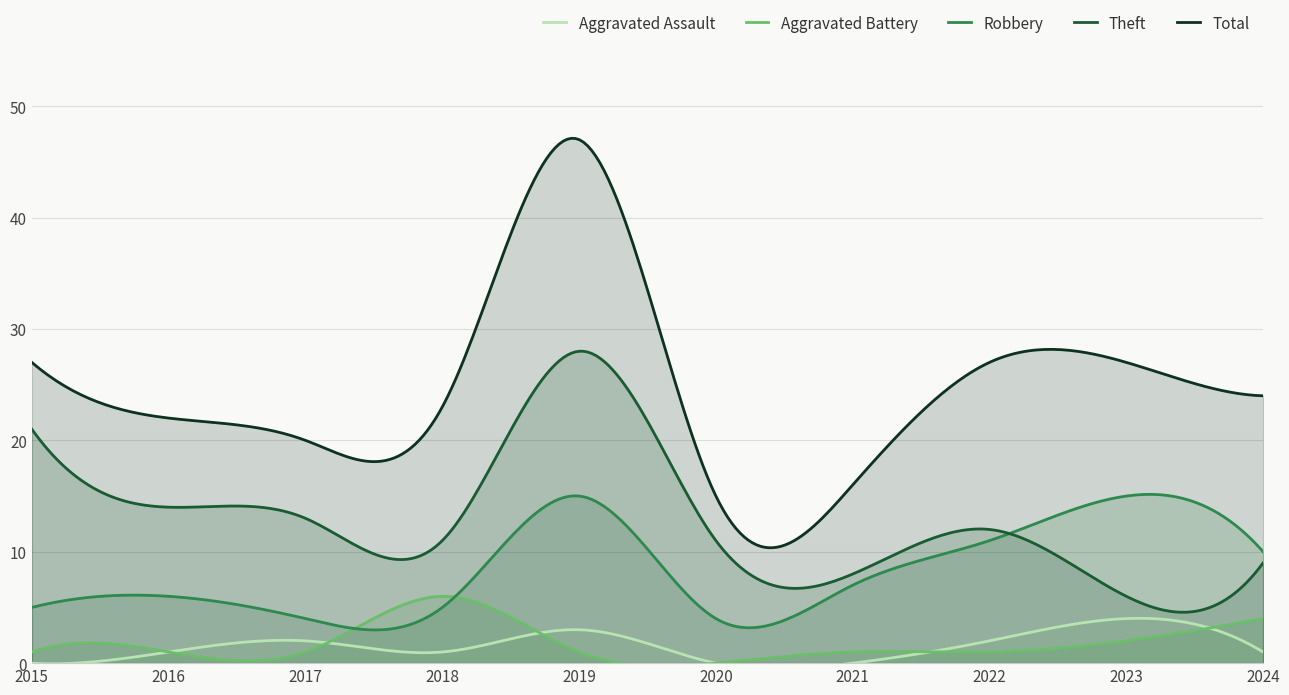

How many positive values does the Aggravated Assault series have?

7